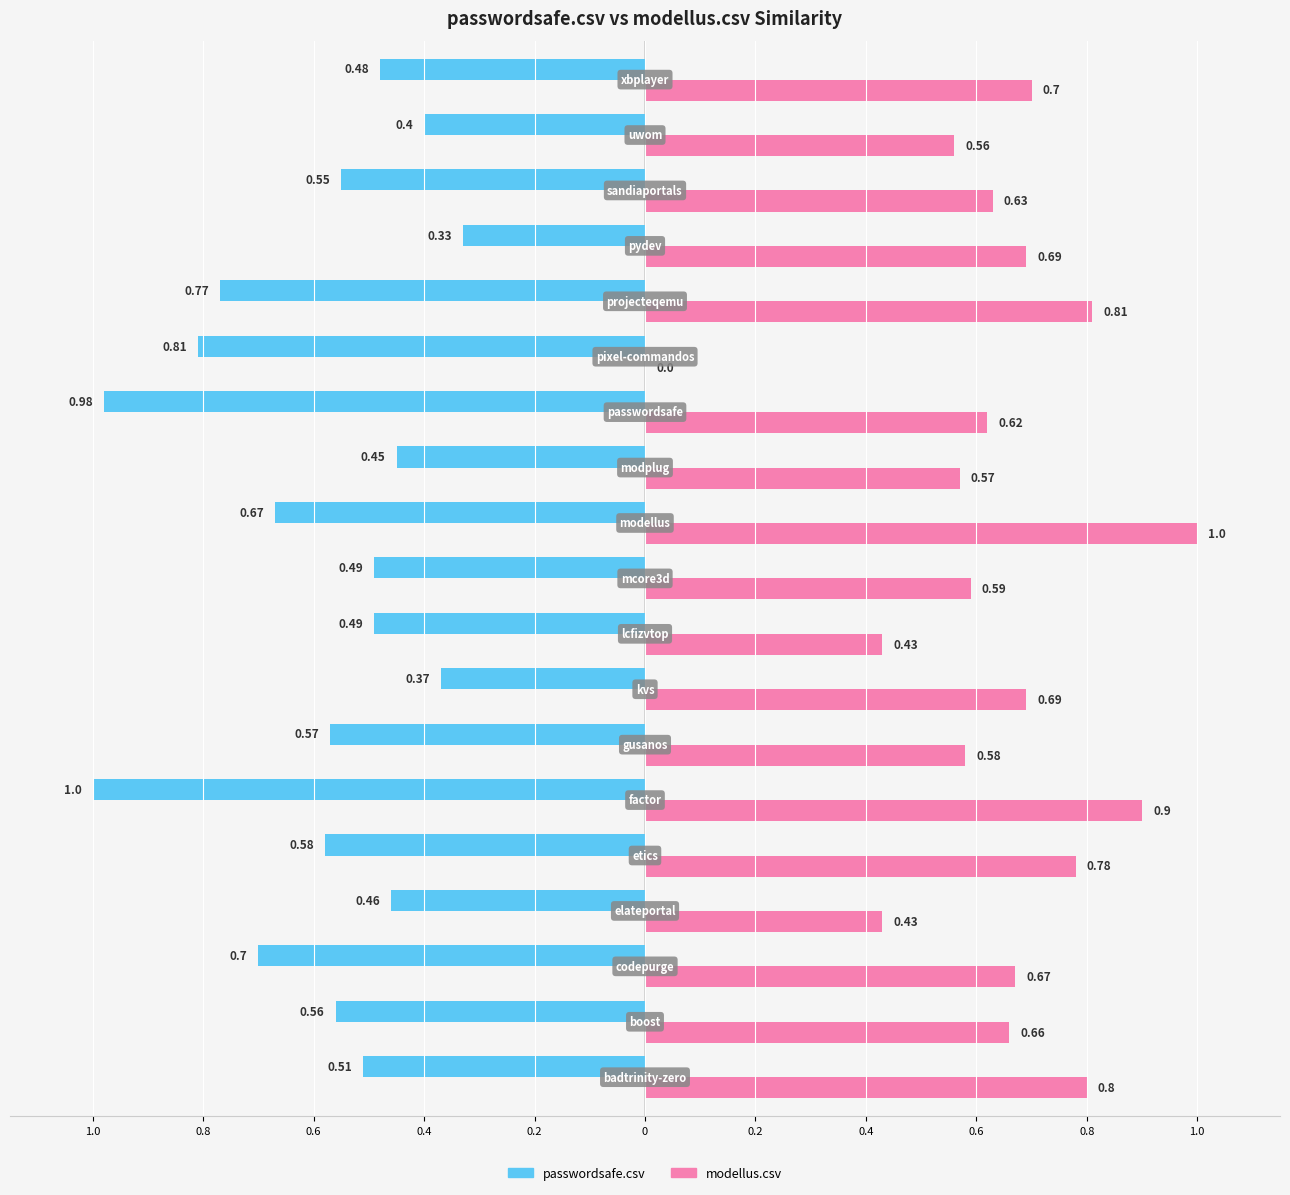

What is the sum of all modellus.csv values?

12.1